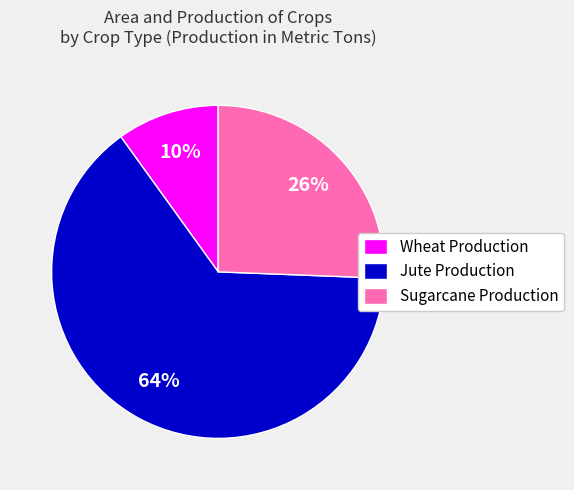

To the nearest percent, what is the average slice percentage?

33%